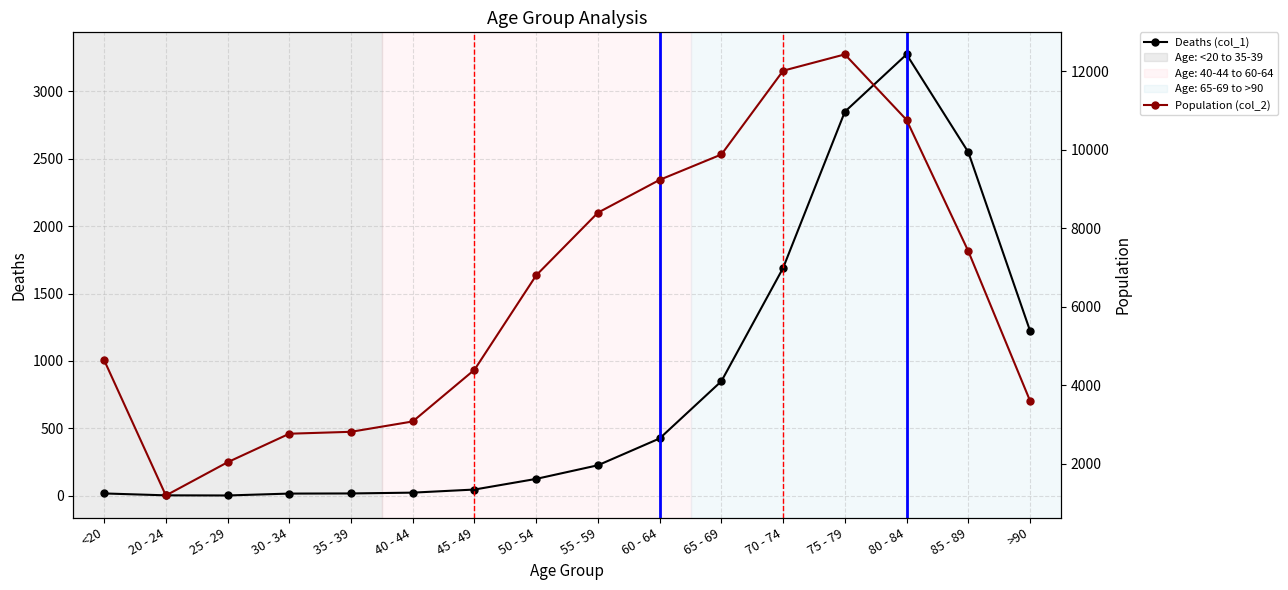

Which has a higher value, 30 - 34 or <20?

<20